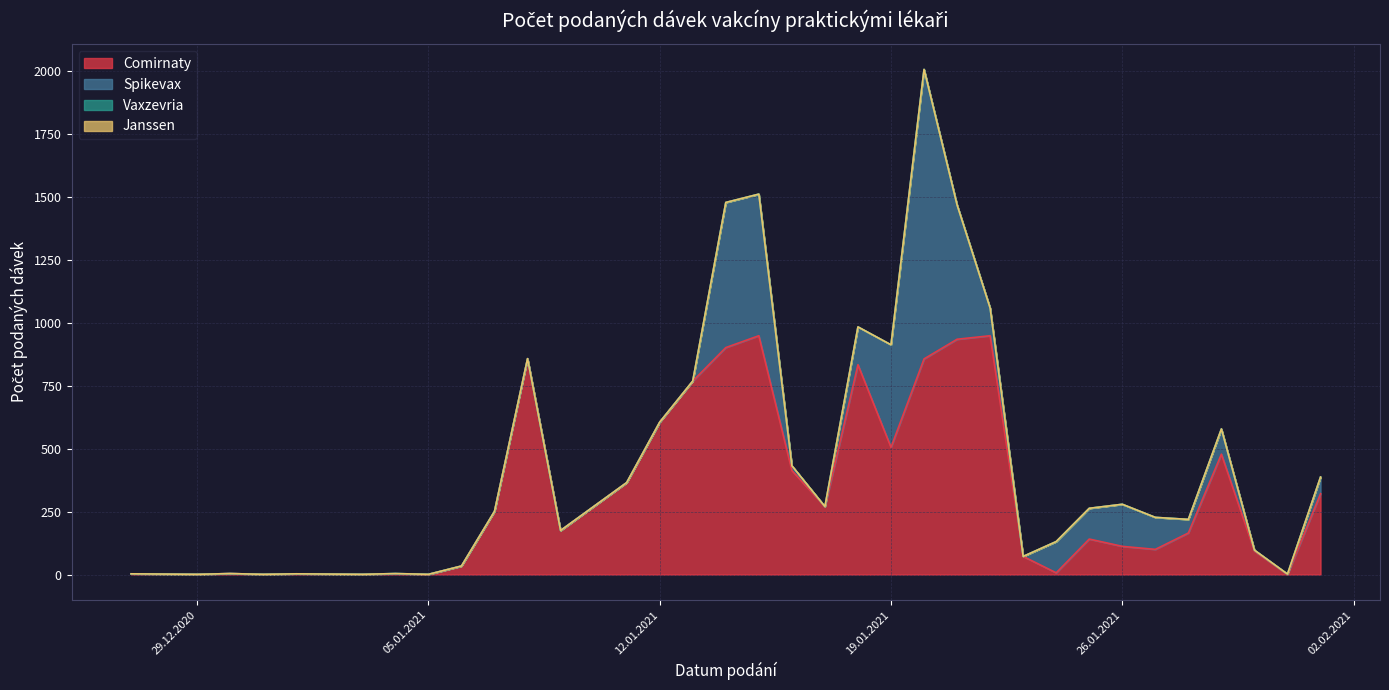

True or false: Vaxzevria has a value of 0 at 25.01.2021.

True